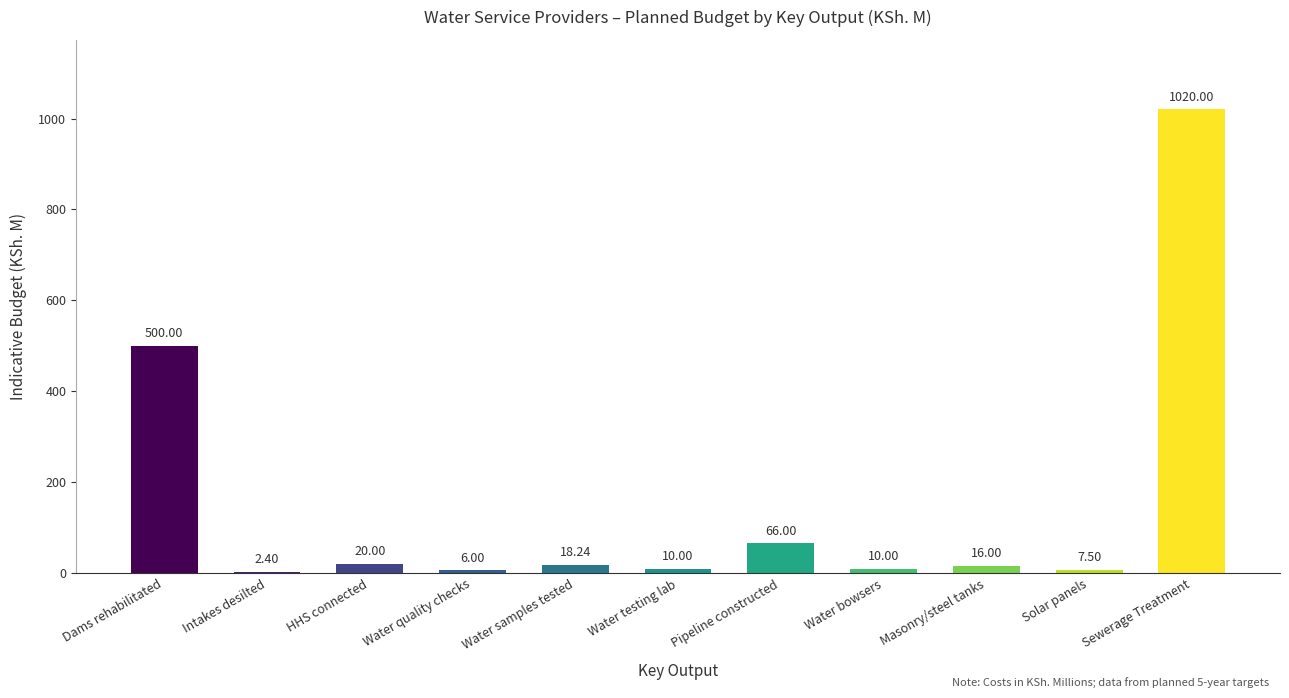

What is the sum of all values?

1676.1